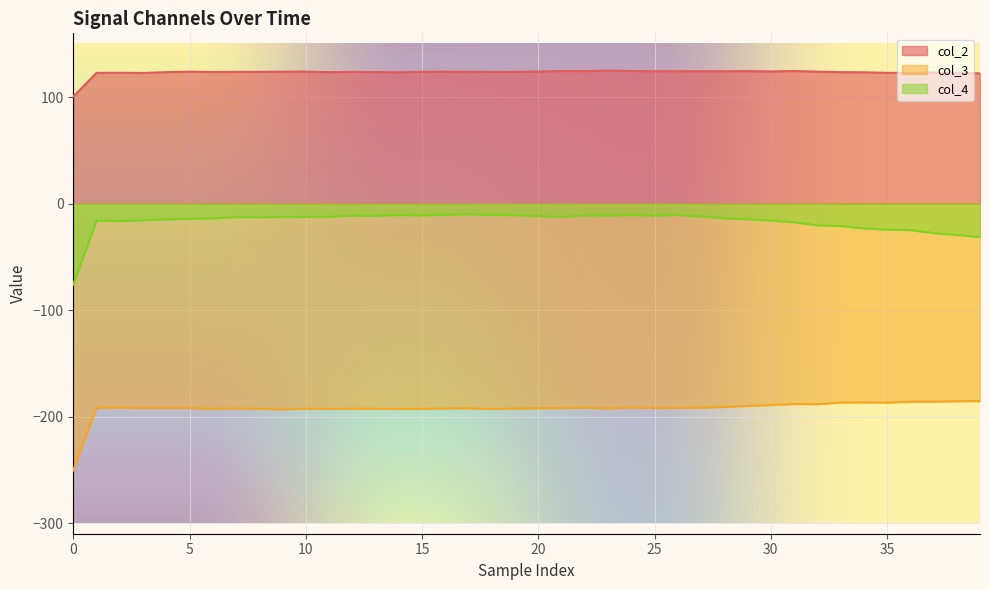

What is the difference between the col_4 values at 23 and 34?

11.9